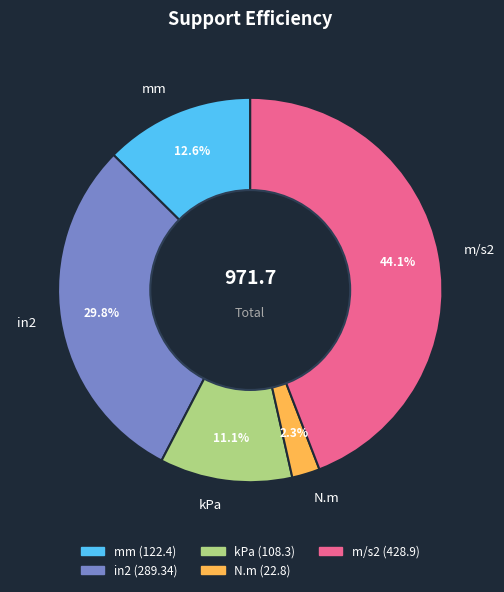

Rank the categories by value from lowest to highest.

N.m, kPa, mm, in2, m/s2